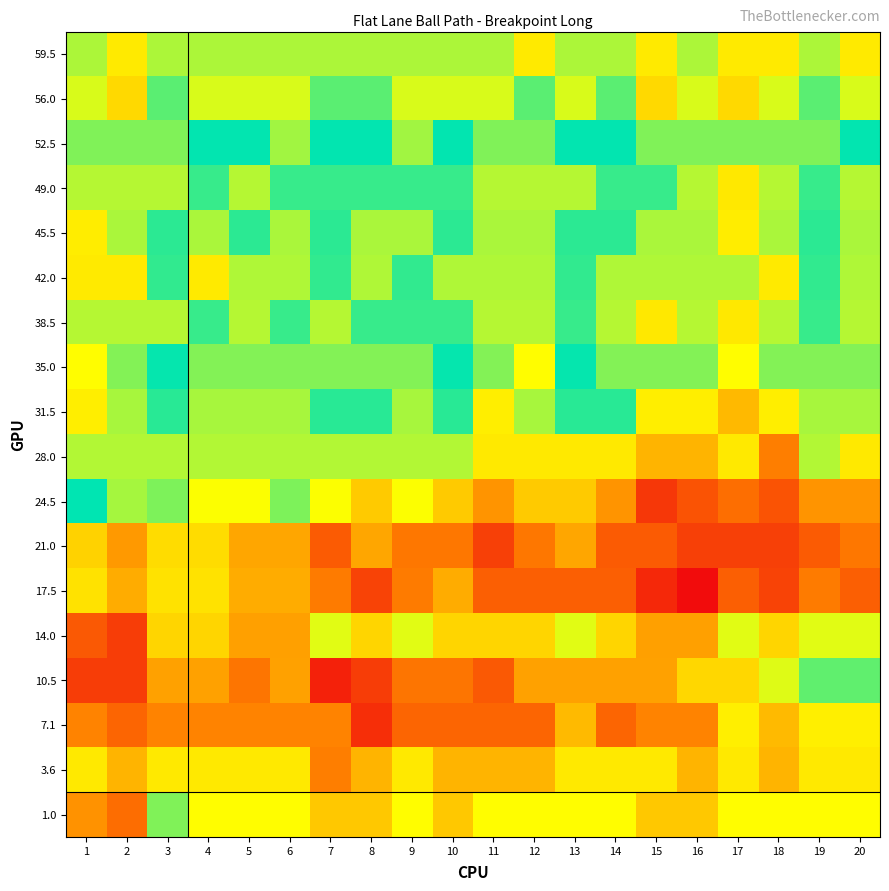

Reading left to right, what are all the values shown in this chart?

59.5: 1=0.0	2=-1.0	3=0.0	4=0.0	5=0.0	6=0.0	7=0.0	8=0.0	9=0.0	10=0.0	11=0.0	12=-1.0	13=0.0	14=0.0	15=-1.0	16=0.0	17=-1.0	18=-1.0	19=0.0	20=-1.0
56.0: 1=-0.3	2=-1.3	3=0.7	4=-0.3	5=-0.3	6=-0.3	7=0.7	8=0.7	9=-0.3	10=-0.3	11=-0.3	12=0.7	13=-0.3	14=0.7	15=-1.3	16=-0.3	17=-1.3	18=-0.3	19=0.7	20=-0.3
52.5: 1=0.4	2=0.4	3=0.4	4=1.4	5=1.4	6=2.4	7=1.4	8=1.4	9=2.4	10=1.4	11=0.4	12=0.4	13=1.4	14=1.4	15=0.4	16=0.4	17=0.4	18=0.4	19=0.4	20=1.4
49.0: 1=-0.0	2=-0.0	3=-0.0	4=1.0	5=-0.0	6=1.0	7=1.0	8=1.0	9=1.0	10=1.0	11=-0.0	12=-0.0	13=-0.0	14=1.0	15=1.0	16=-0.0	17=-1.0	18=-0.0	19=1.0	20=-0.0
45.5: 1=-0.9	2=0.1	3=1.1	4=0.1	5=1.1	6=0.1	7=1.1	8=0.1	9=0.1	10=1.1	11=0.1	12=0.1	13=1.1	14=1.1	15=0.1	16=0.1	17=-0.9	18=0.1	19=1.1	20=0.1
42.0: 1=-1.0	2=-1.0	3=1.0	4=-1.0	5=0.0	6=0.0	7=1.0	8=0.0	9=1.0	10=0.0	11=0.0	12=0.0	13=1.0	14=0.0	15=0.0	16=0.0	17=0.0	18=-1.0	19=1.0	20=0.0
38.5: 1=-0.0	2=-0.0	3=-0.0	4=1.0	5=-0.0	6=1.0	7=-0.0	8=1.0	9=1.0	10=1.0	11=-0.0	12=-0.0	13=1.0	14=-0.0	15=-1.0	16=-0.0	17=-1.0	18=-0.0	19=1.0	20=-0.0
35.0: 1=-0.6	2=0.4	3=1.4	4=0.4	5=0.4	6=0.4	7=0.4	8=0.4	9=0.4	10=1.4	11=0.4	12=-0.6	13=1.4	14=0.4	15=0.4	16=0.4	17=-0.6	18=0.4	19=0.4	20=0.4
31.5: 1=-0.9	2=0.1	3=1.1	4=0.1	5=0.1	6=0.1	7=1.1	8=1.1	9=0.1	10=1.1	11=-0.9	12=0.1	13=1.1	14=1.1	15=-0.9	16=-0.9	17=-1.9	18=-0.9	19=0.1	20=0.1
28.0: 1=0.0	2=0.0	3=0.0	4=0.0	5=0.0	6=0.0	7=0.0	8=0.0	9=0.0	10=0.0	11=-1.0	12=-1.0	13=-1.0	14=-1.0	15=-2.0	16=-2.0	17=-1.0	18=-3.0	19=0.0	20=-1.0
24.5: 1=1.4	2=2.4	3=0.4	4=-0.6	5=-0.6	6=0.4	7=-0.6	8=-1.6	9=-0.6	10=-1.6	11=-2.6	12=-1.6	13=-1.6	14=-2.6	15=-5.6	16=-4.6	17=-3.6	18=-4.6	19=-2.6	20=-2.6
21.0: 1=3.7	2=4.7	3=-1.3	4=-1.3	5=-2.3	6=-2.3	7=-4.3	8=-2.3	9=-3.3	10=-3.3	11=-5.3	12=-3.3	13=-2.3	14=-4.3	15=-4.3	16=-5.3	17=-5.3	18=-5.3	19=-4.3	20=-3.3
17.5: 1=-1.1	2=-2.1	3=-1.1	4=-1.1	5=-2.1	6=-2.1	7=-3.1	8=-5.1	9=-3.1	10=-2.1	11=-4.1	12=-4.1	13=-4.1	14=-4.1	15=-6.1	16=-7.1	17=-4.1	18=-5.1	19=-3.1	20=-4.1
14.0: 1=-4.4	2=-5.4	3=-1.4	4=-1.4	5=-2.4	6=-2.4	7=-0.4	8=-1.4	9=-0.4	10=-1.4	11=-1.4	12=-1.4	13=-0.4	14=-1.4	15=-2.4	16=-2.4	17=-0.4	18=-1.4	19=-0.4	20=-0.4
10.5: 1=-5.3	2=-5.3	3=-2.3	4=-2.3	5=-3.3	6=-2.3	7=-6.3	8=-5.3	9=-3.3	10=-3.3	11=-4.3	12=-2.3	13=-2.3	14=-2.3	15=-2.3	16=-1.3	17=-1.3	18=-0.3	19=0.7	20=0.7
7.1: 1=-2.9	2=-3.9	3=-2.9	4=-2.9	5=-2.9	6=-2.9	7=-2.9	8=-5.9	9=-3.9	10=-3.9	11=-3.9	12=-3.9	13=-1.9	14=-3.9	15=-2.9	16=-2.9	17=-0.9	18=-1.9	19=-0.9	20=-0.9
3.6: 1=-1.0	2=-2.0	3=-1.0	4=-1.0	5=-1.0	6=-1.0	7=-3.0	8=-2.0	9=-1.0	10=-2.0	11=-2.0	12=-2.0	13=-1.0	14=-1.0	15=-1.0	16=-2.0	17=-1.0	18=-2.0	19=-1.0	20=-1.0
1.0: 1=-2.6	2=-3.6	3=0.4	4=-0.6	5=-0.6	6=-0.6	7=-1.6	8=-1.6	9=-0.6	10=-1.6	11=-0.6	12=-0.6	13=-0.6	14=-0.6	15=-1.6	16=-1.6	17=-0.6	18=-0.6	19=-0.6	20=-0.6